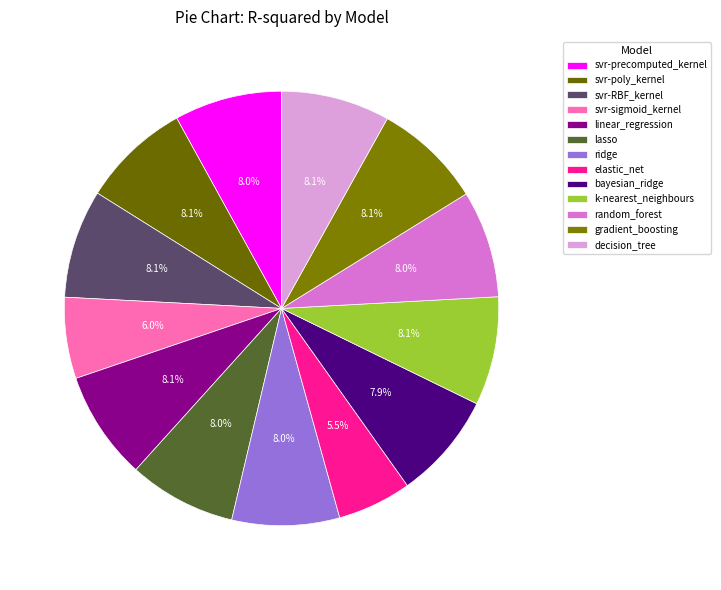

Between random_forest and svr-sigmoid_kernel, which is larger?

random_forest